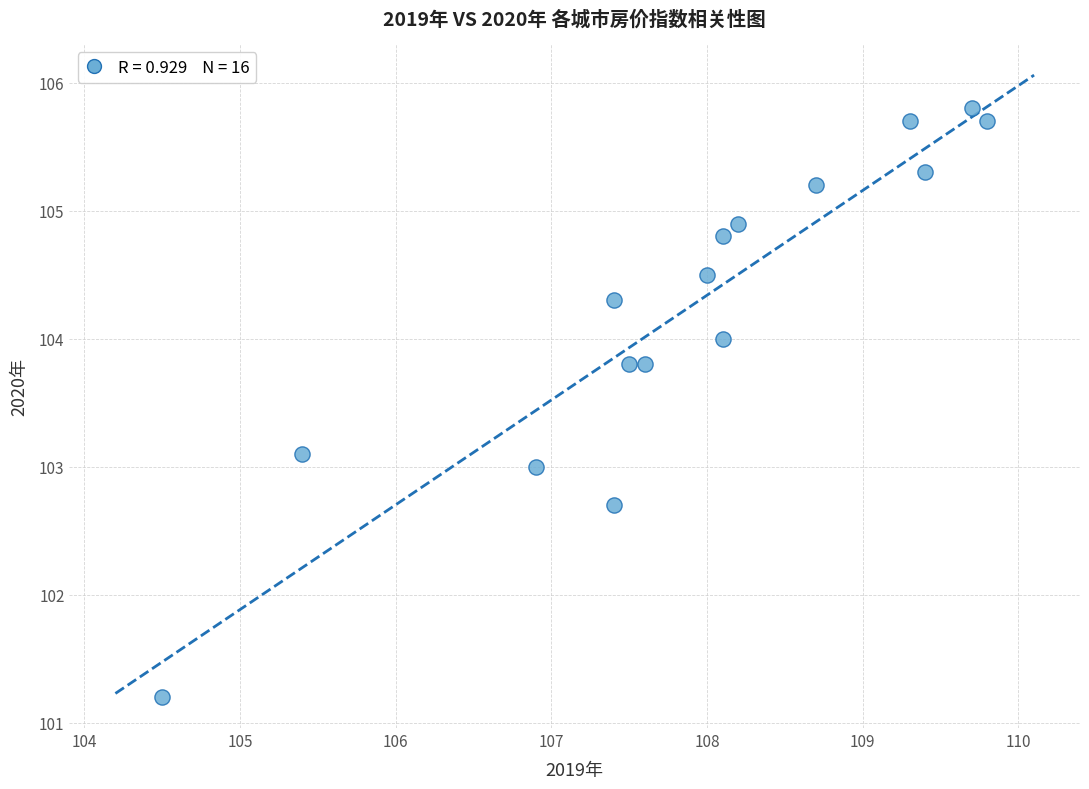

What is the range of X values (max minus min)?

5.3